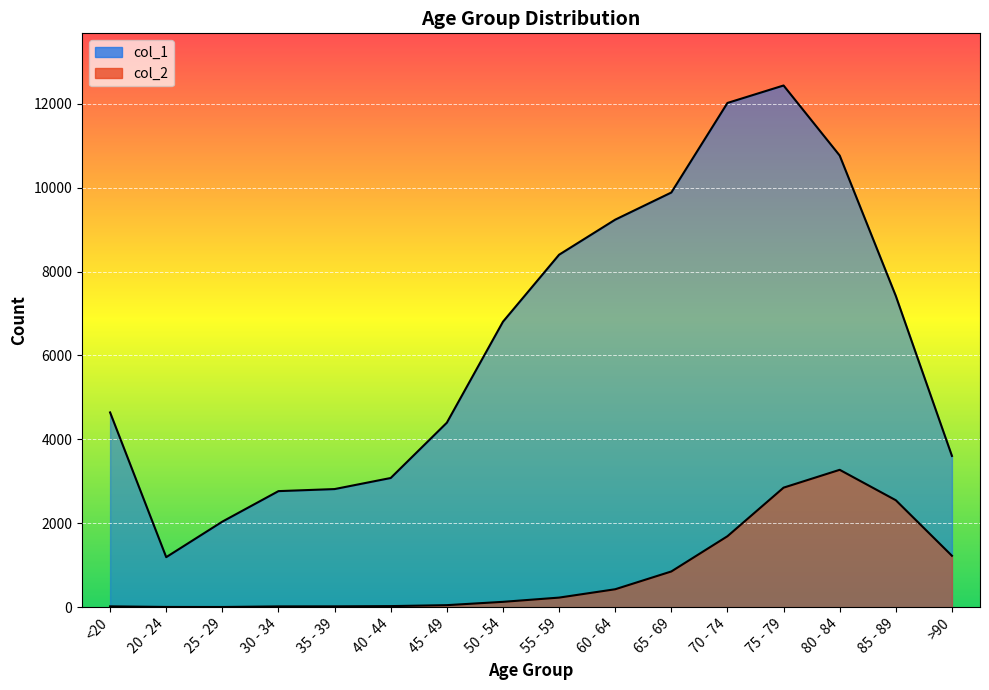

What is the highest value of the col_2 series?

3273